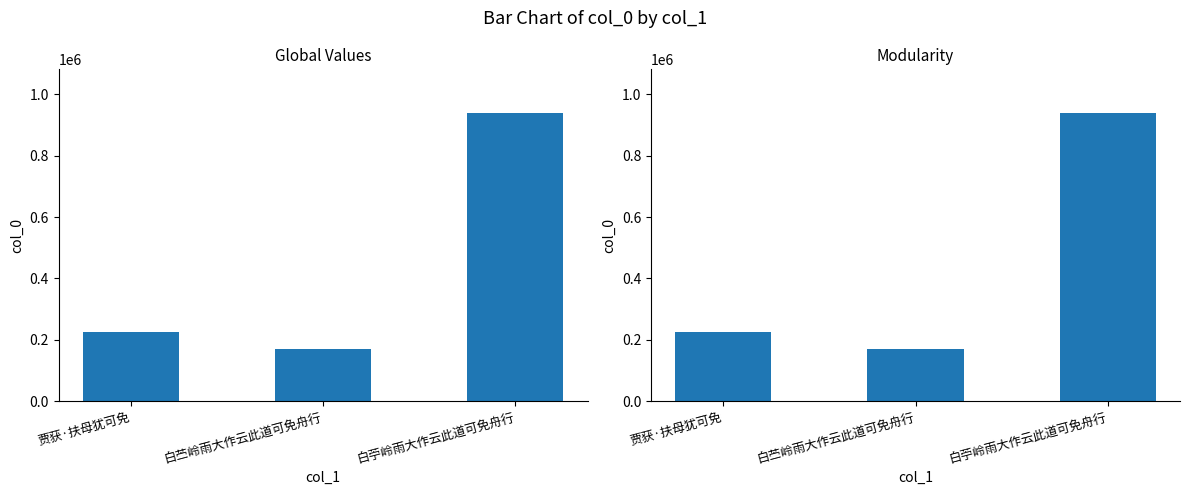

What is the value of the 2nd bar from the left?

169882